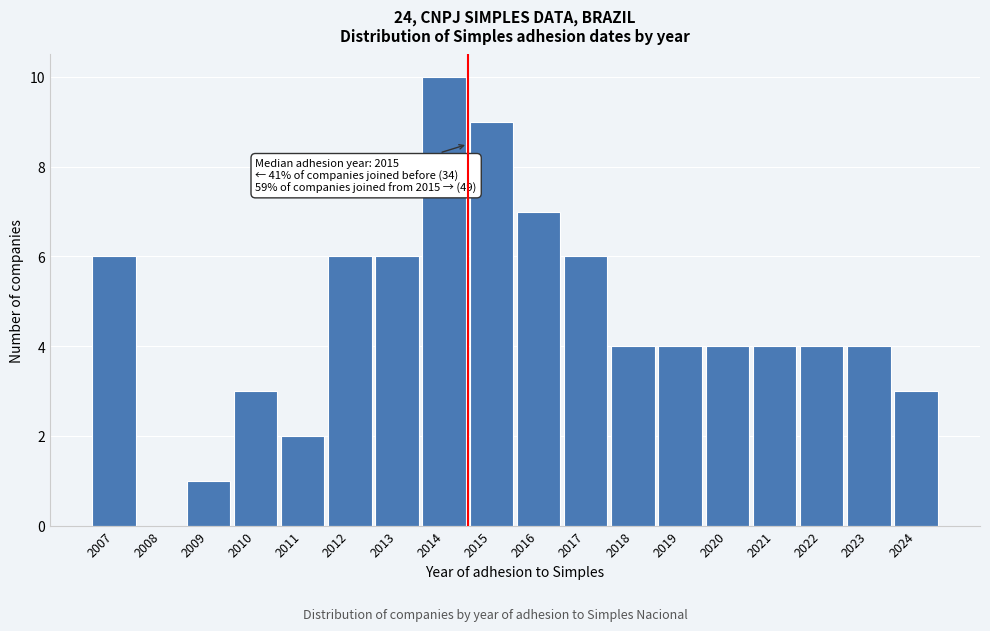

Reading left to right, what are all the values shown in this chart?

2007=6	2008=0	2009=1	2010=3	2011=2	2012=6	2013=6	2014=10	2015=9	2016=7	2017=6	2018=4	2019=4	2020=4	2021=4	2022=4	2023=4	2024=3